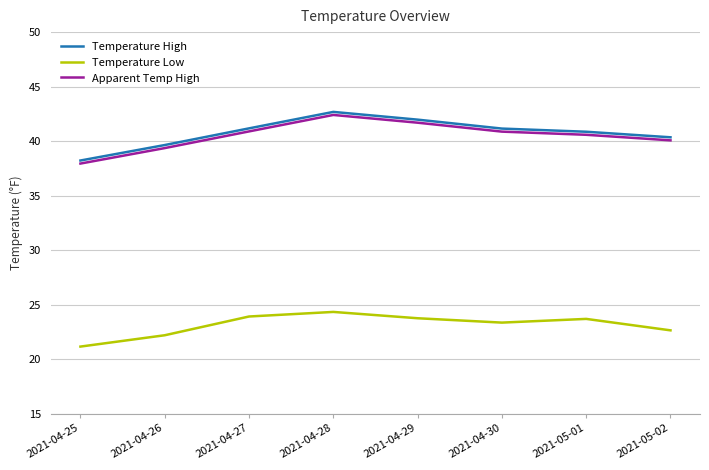

True or false: Temperature High has a value of 18.9 at 2021-04-30.

False